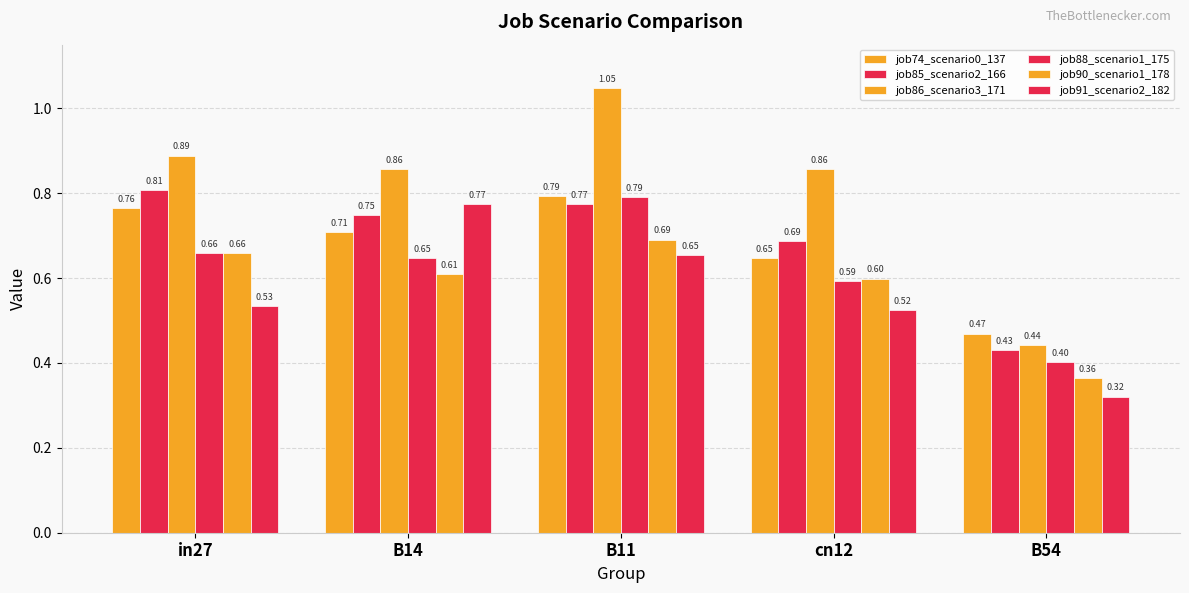

What is the value of the job74_scenario0_137 bar at the 3rd from the left?

0.8